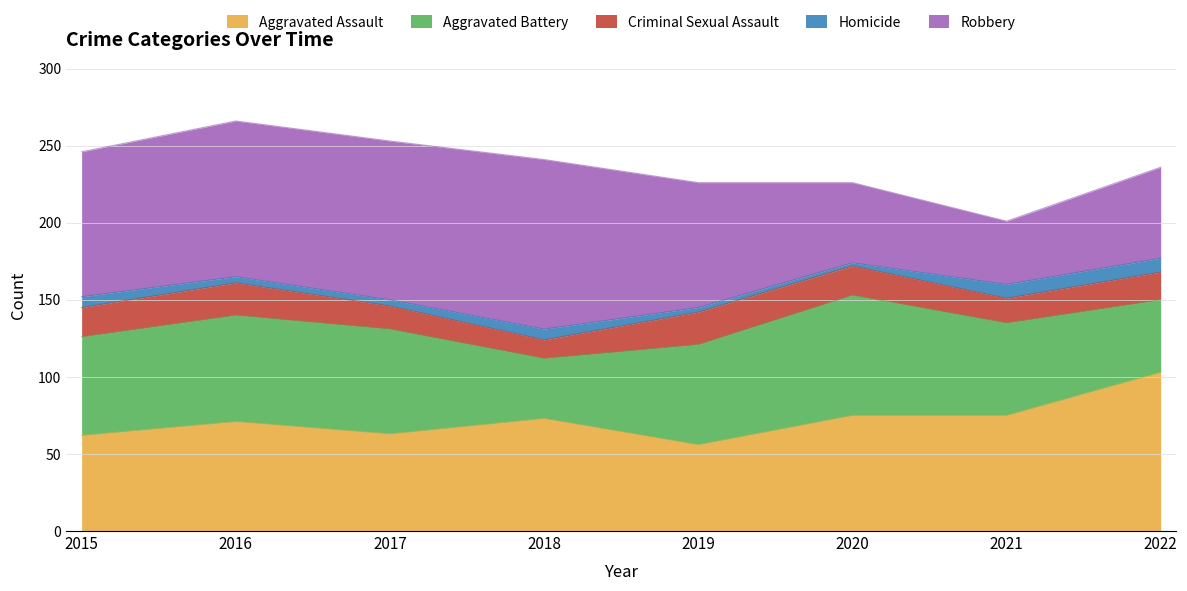

Does the chart display data point markers on the line(s)?

No